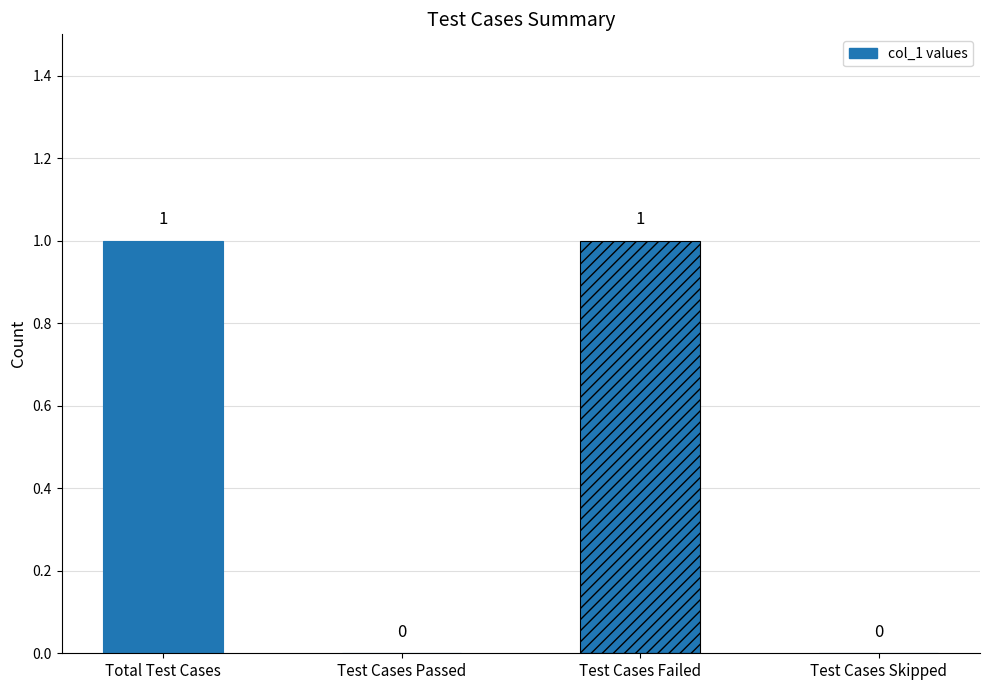

What is the greatest value displayed?

1